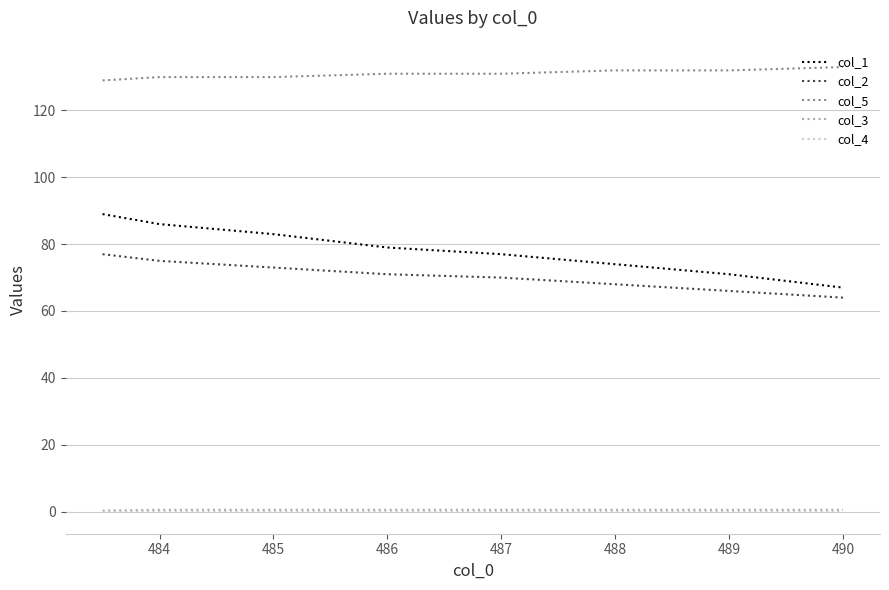

Which series has the largest range (max minus min)?

col_1